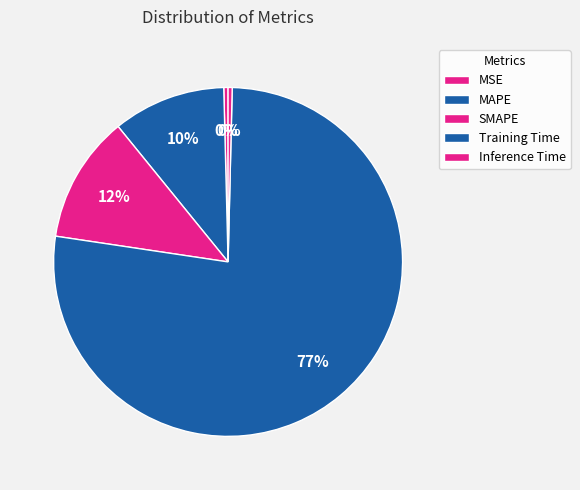

Rank the categories by value from highest to lowest.

Training Time, SMAPE, MAPE, MSE, Inference Time